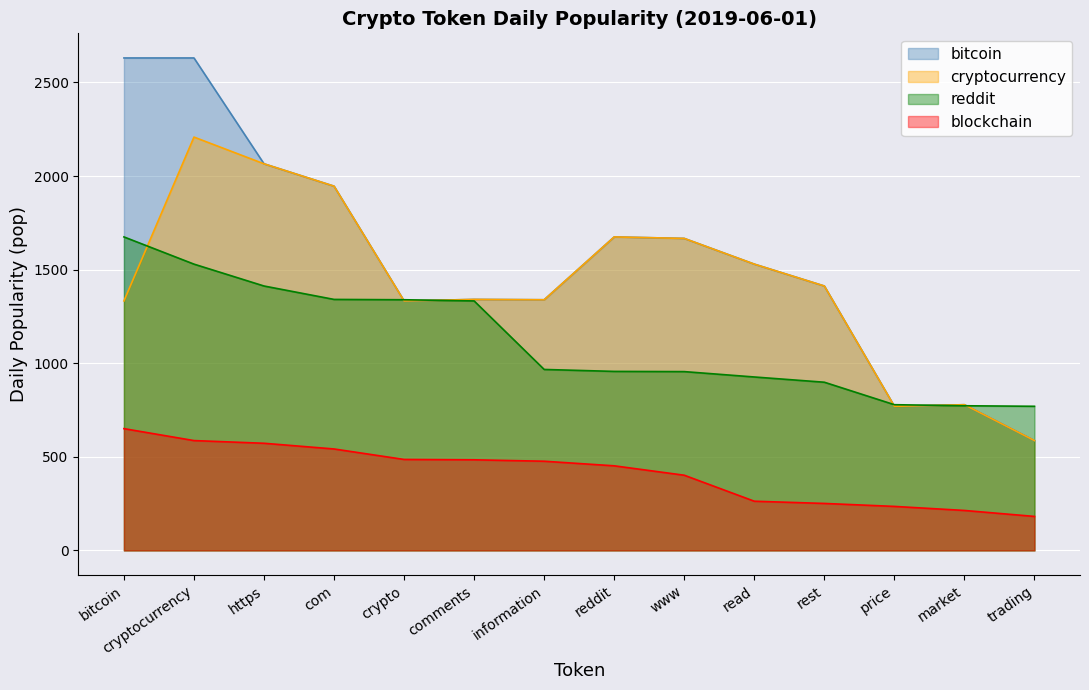

The value of reddit at rest is 491.4. True or false?

False